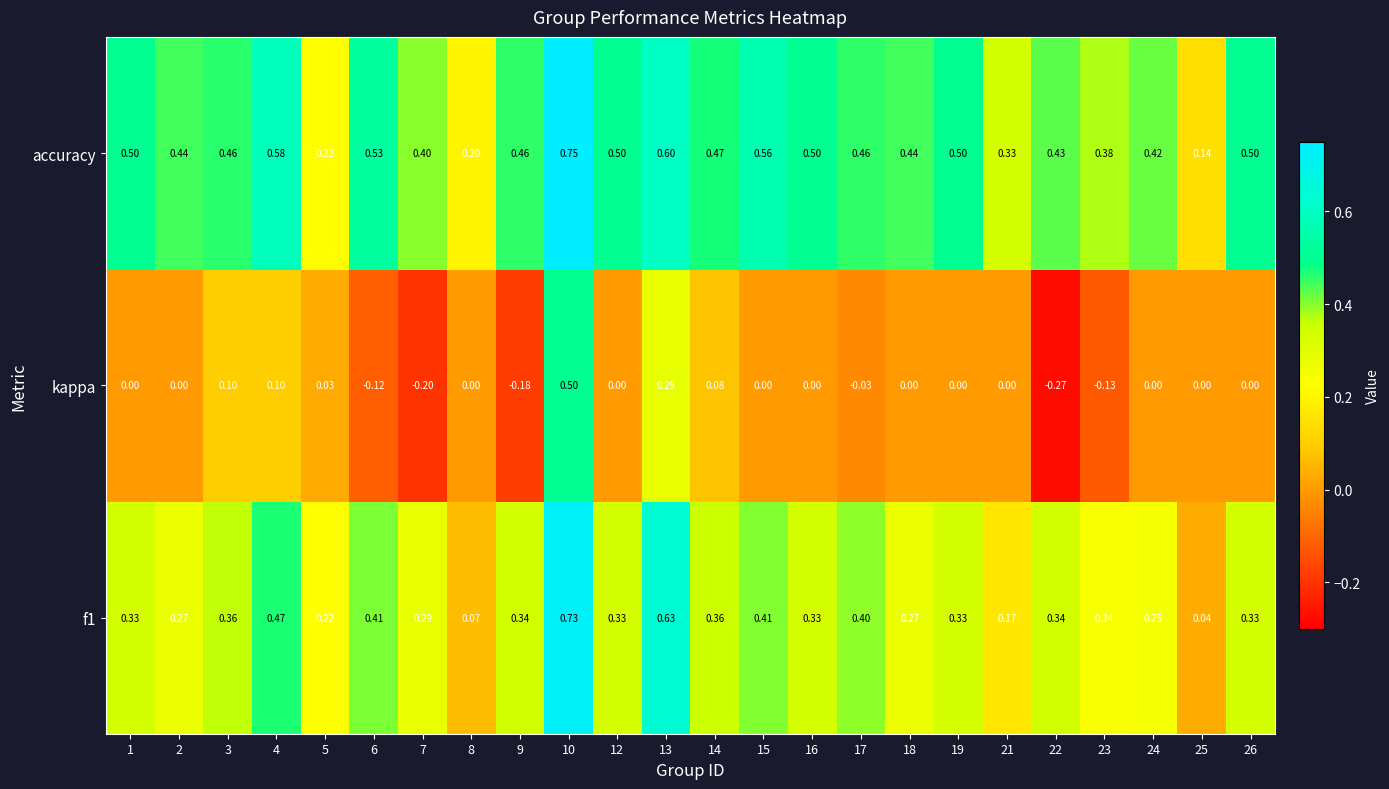

Is the value of f1 at 12 greater than the value of kappa at 22?

Yes